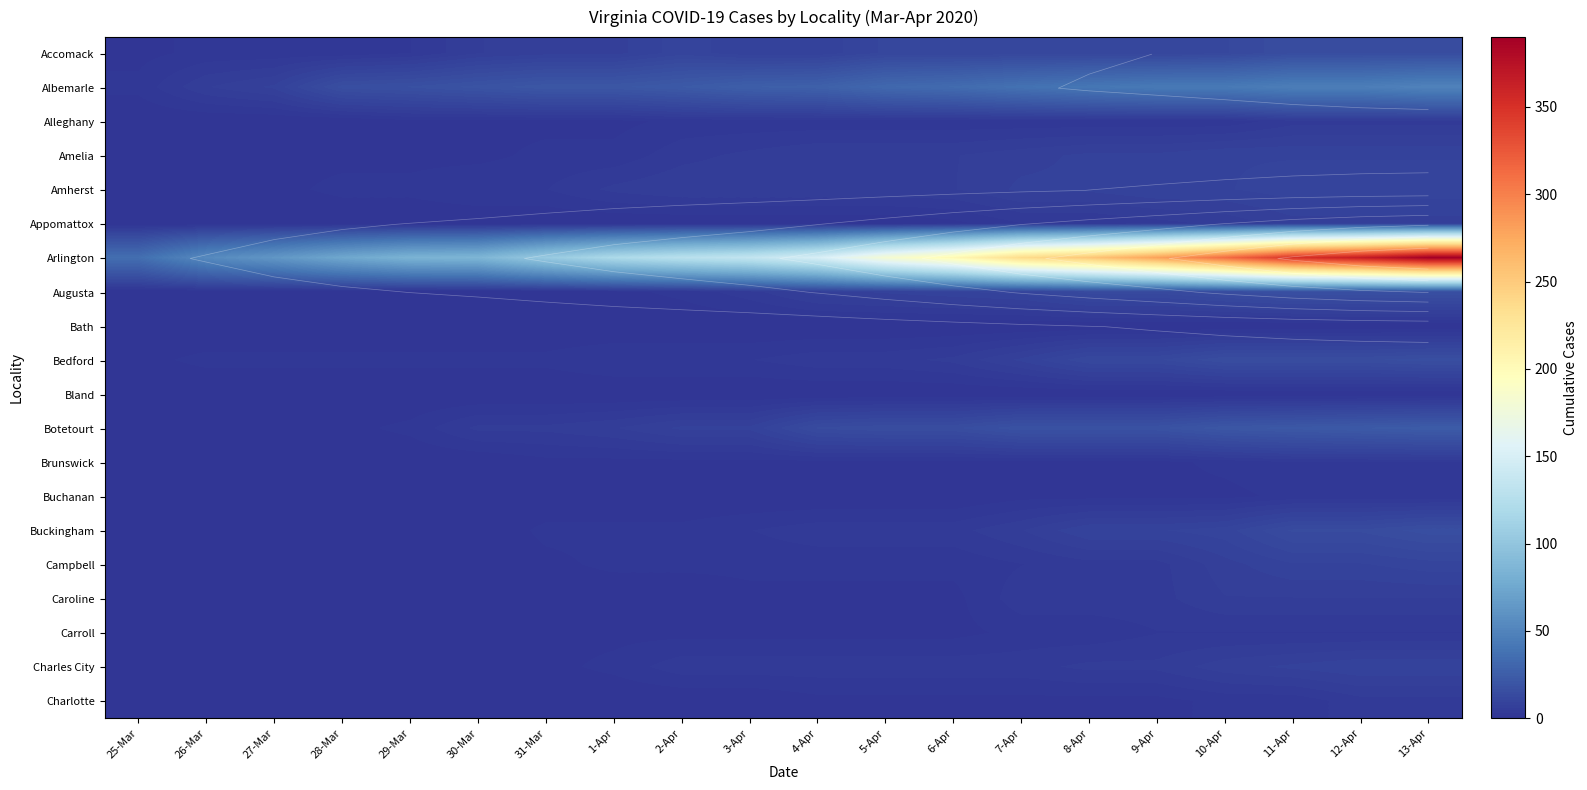

What is the maximum value for Alleghany?

4